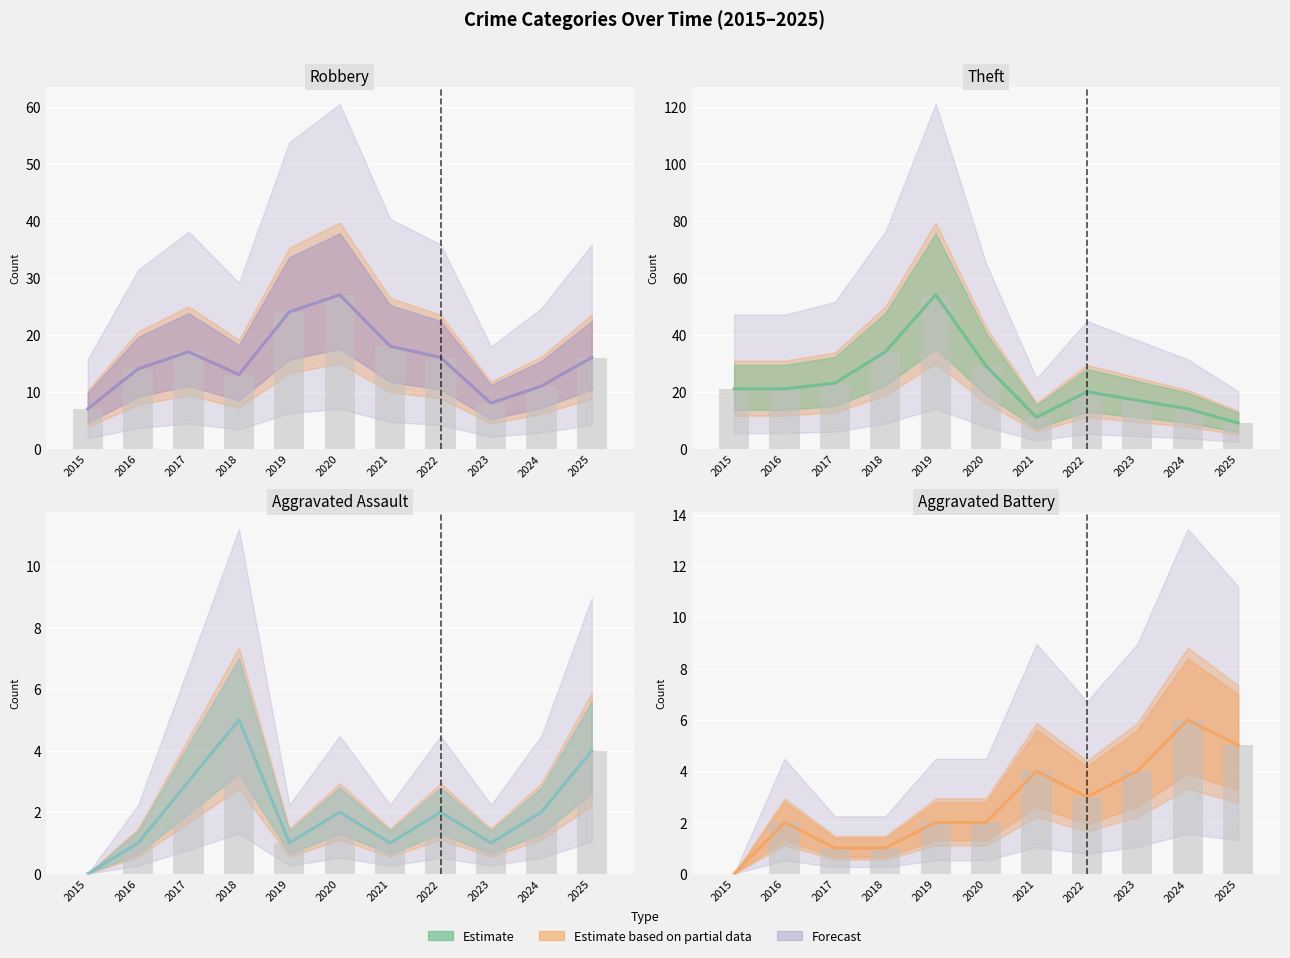

What value does the Aggravated Assault series have at 2019?

1